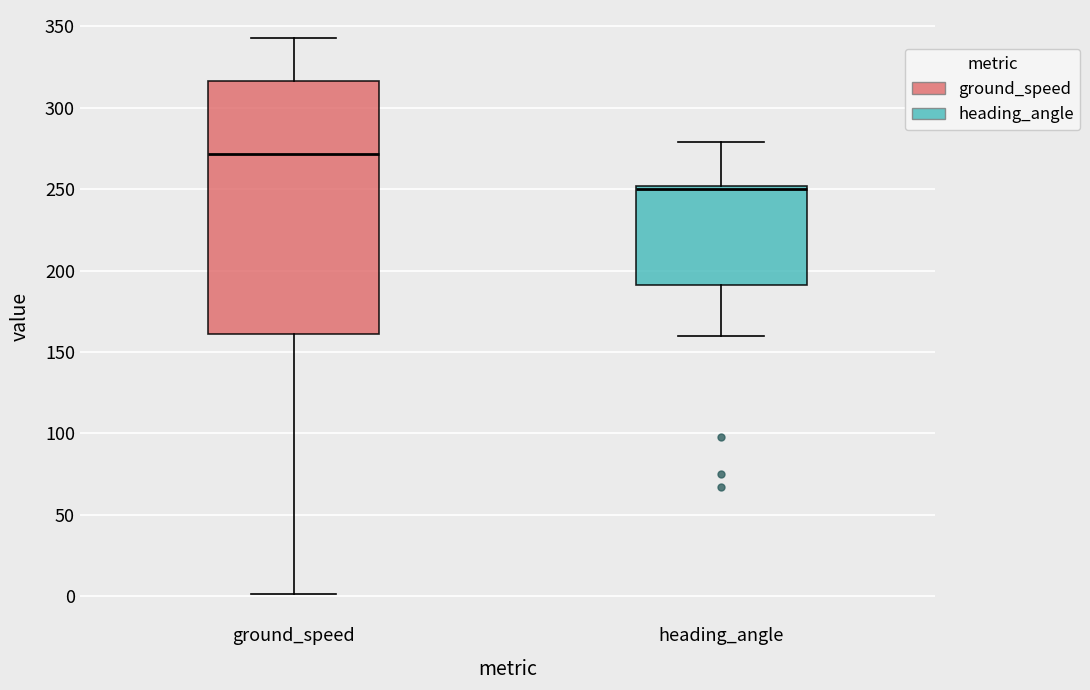

Reading left to right, transcribe this box plot: for each box, give where its median line is, the range the box spans, and where its two whiskers end, as read against the y-axis. The values are not printed on the chart, so give them approximately, as read against the axis.

ground_speed: median 270, box 160 to 315, whiskers 0 to 345
heading_angle: median 250 (just below the box's upper edge), box 190 to 250, whiskers 160 to 280